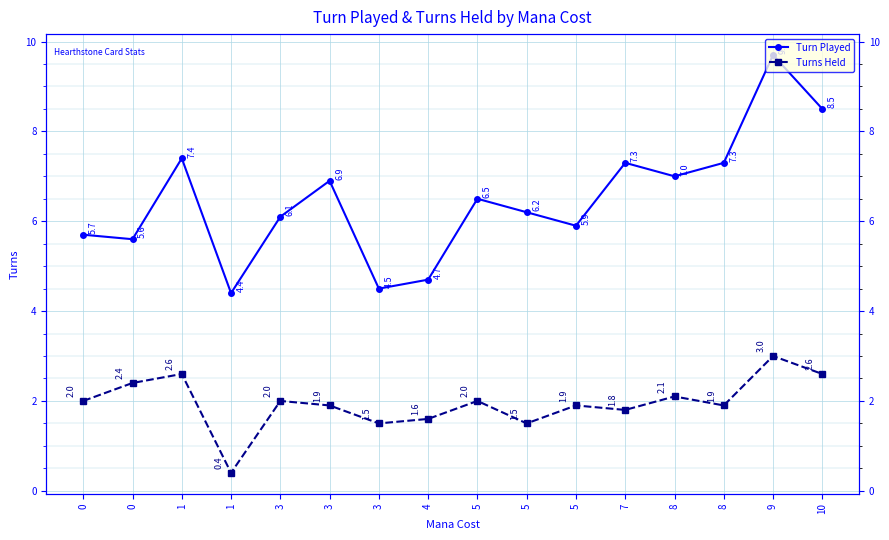

Reading left to right, extract all data points from this chart.

Turn Played: 0=5.7	0=5.6	1=7.4	1=4.4	3=6.1	3=6.9	3=4.5	4=4.7	5=6.5	5=6.2	5=5.9	7=7.3	8=7.0	8=7.3	9=9.7	10=8.5
Turns Held: 0=2.0	0=2.4	1=2.6	1=0.4	3=2.0	3=1.9	3=1.5	4=1.6	5=2.0	5=1.5	5=1.9	7=1.8	8=2.1	8=1.9	9=3.0	10=2.6